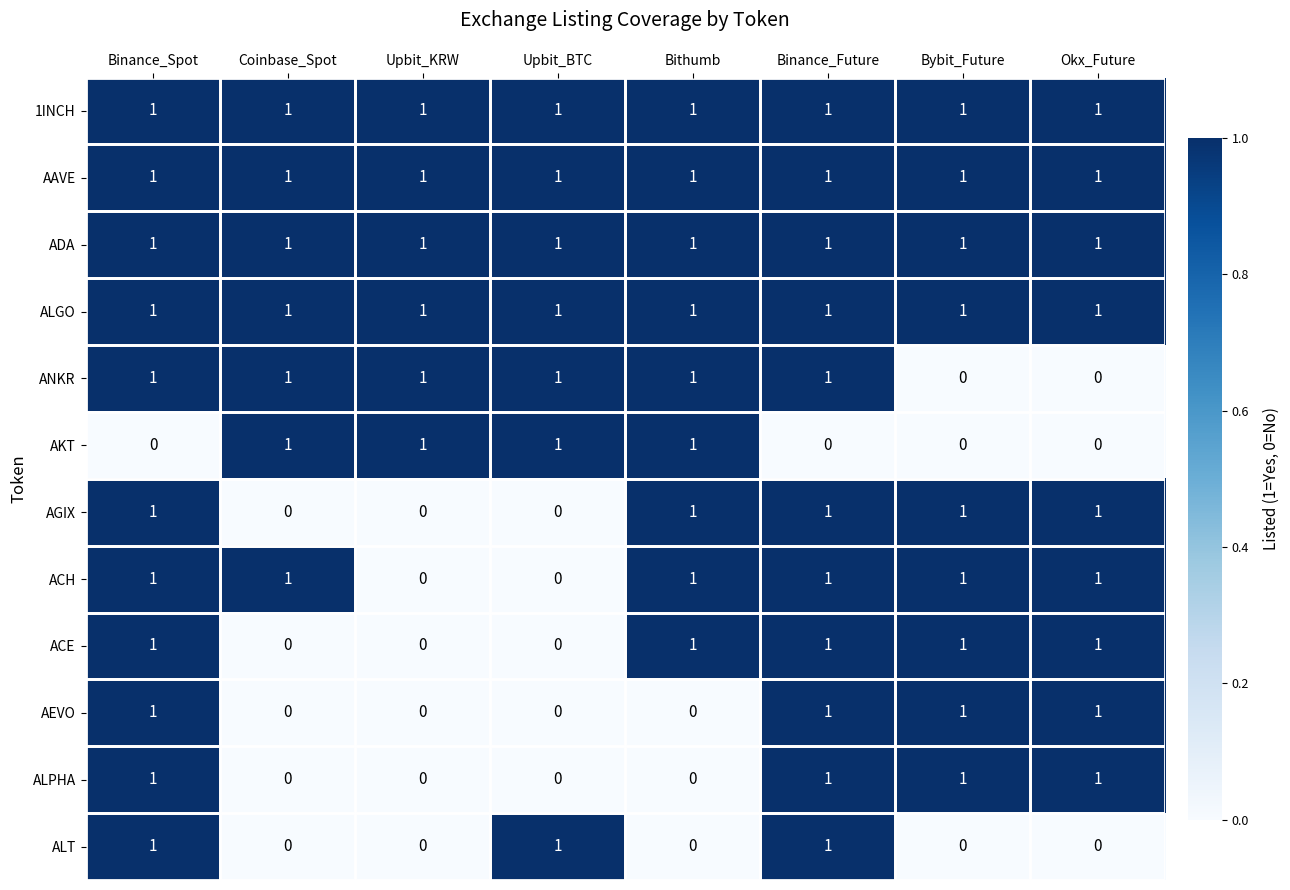

Which series changed the most between Coinbase_Spot and Upbit_KRW?

ACH